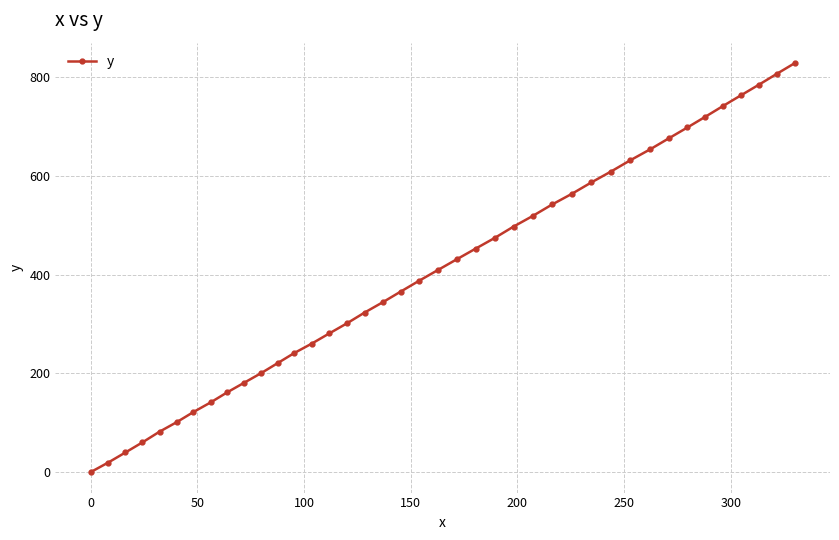

What is the sum of all values?

16212.5